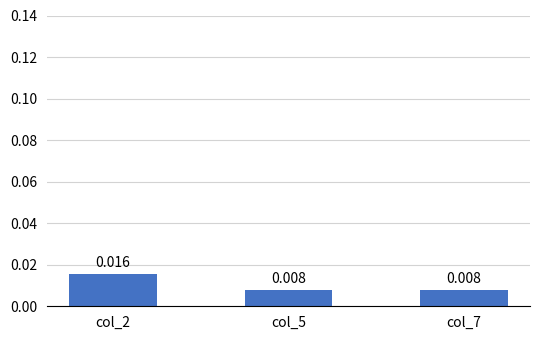

Between col_7 and col_2, which is larger?

col_2